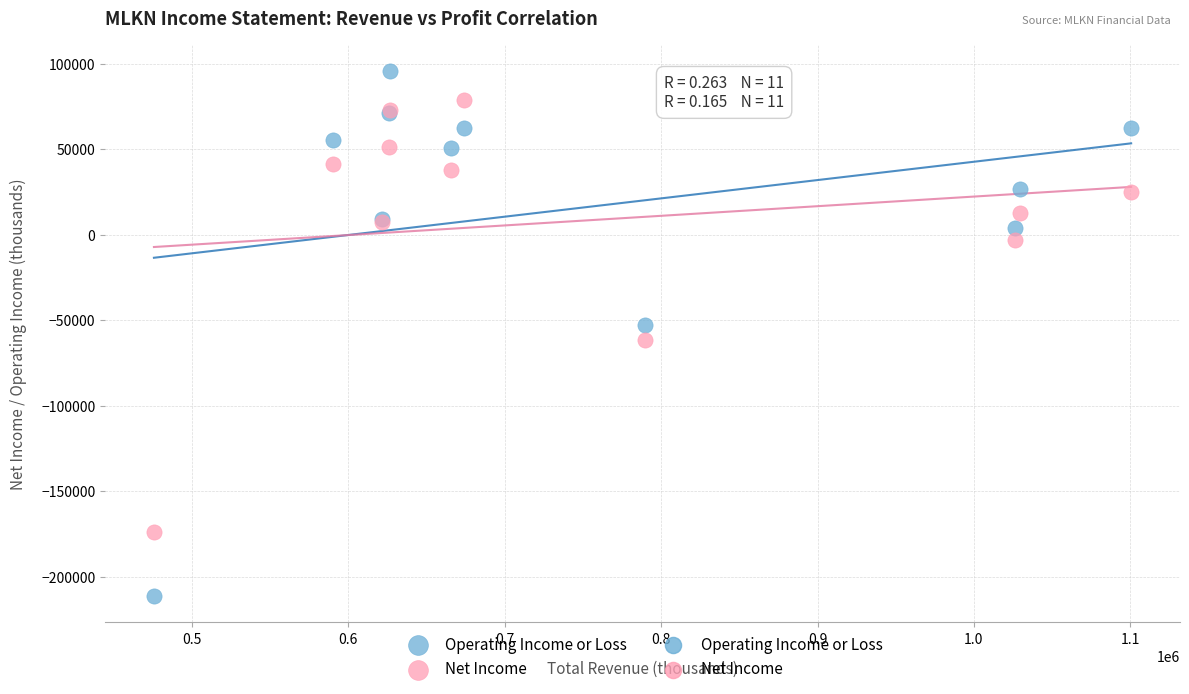

Which series contains the highest Y value?

Operating Income or Loss